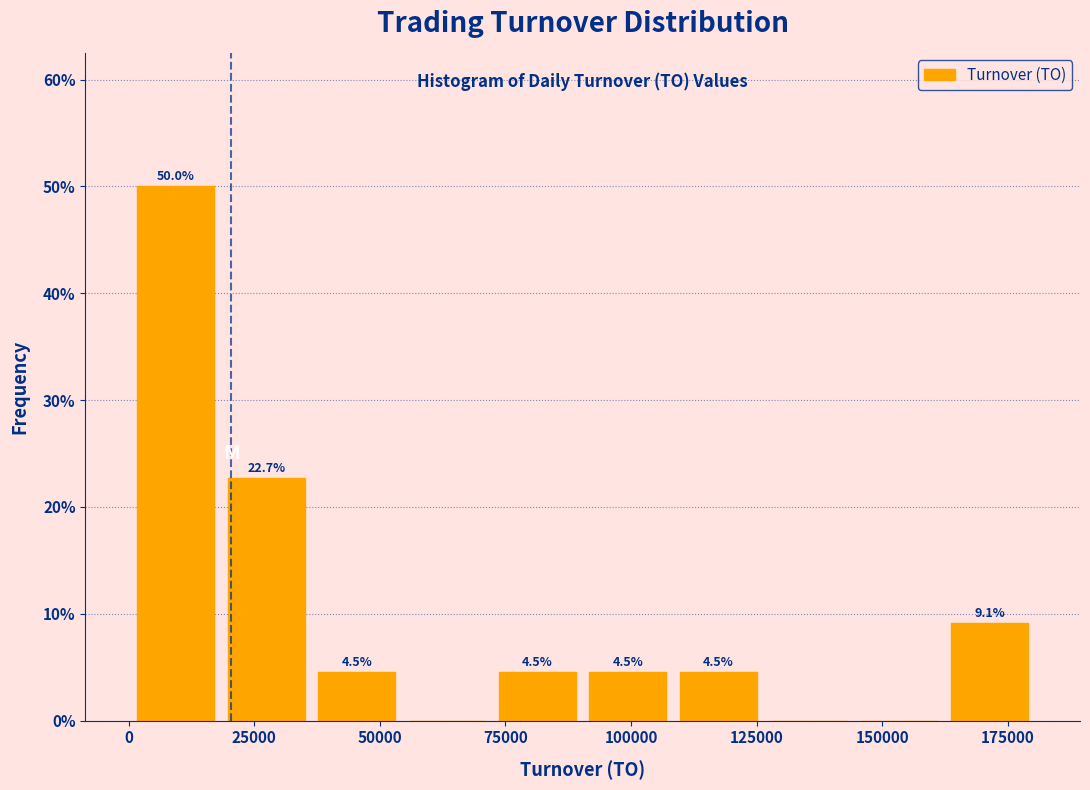

Around what value on the x-axis is the tallest bar? Give the approximate position of its centre, as read against the axis.

10000